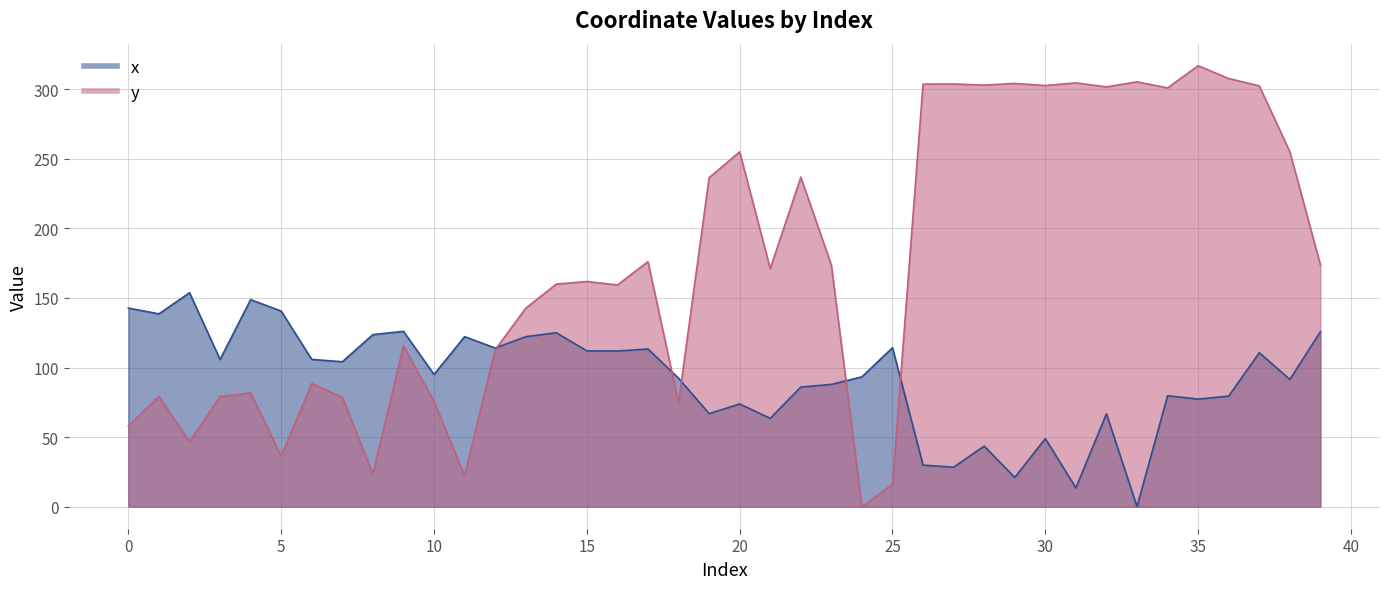

How many data points in y are above 171?

20